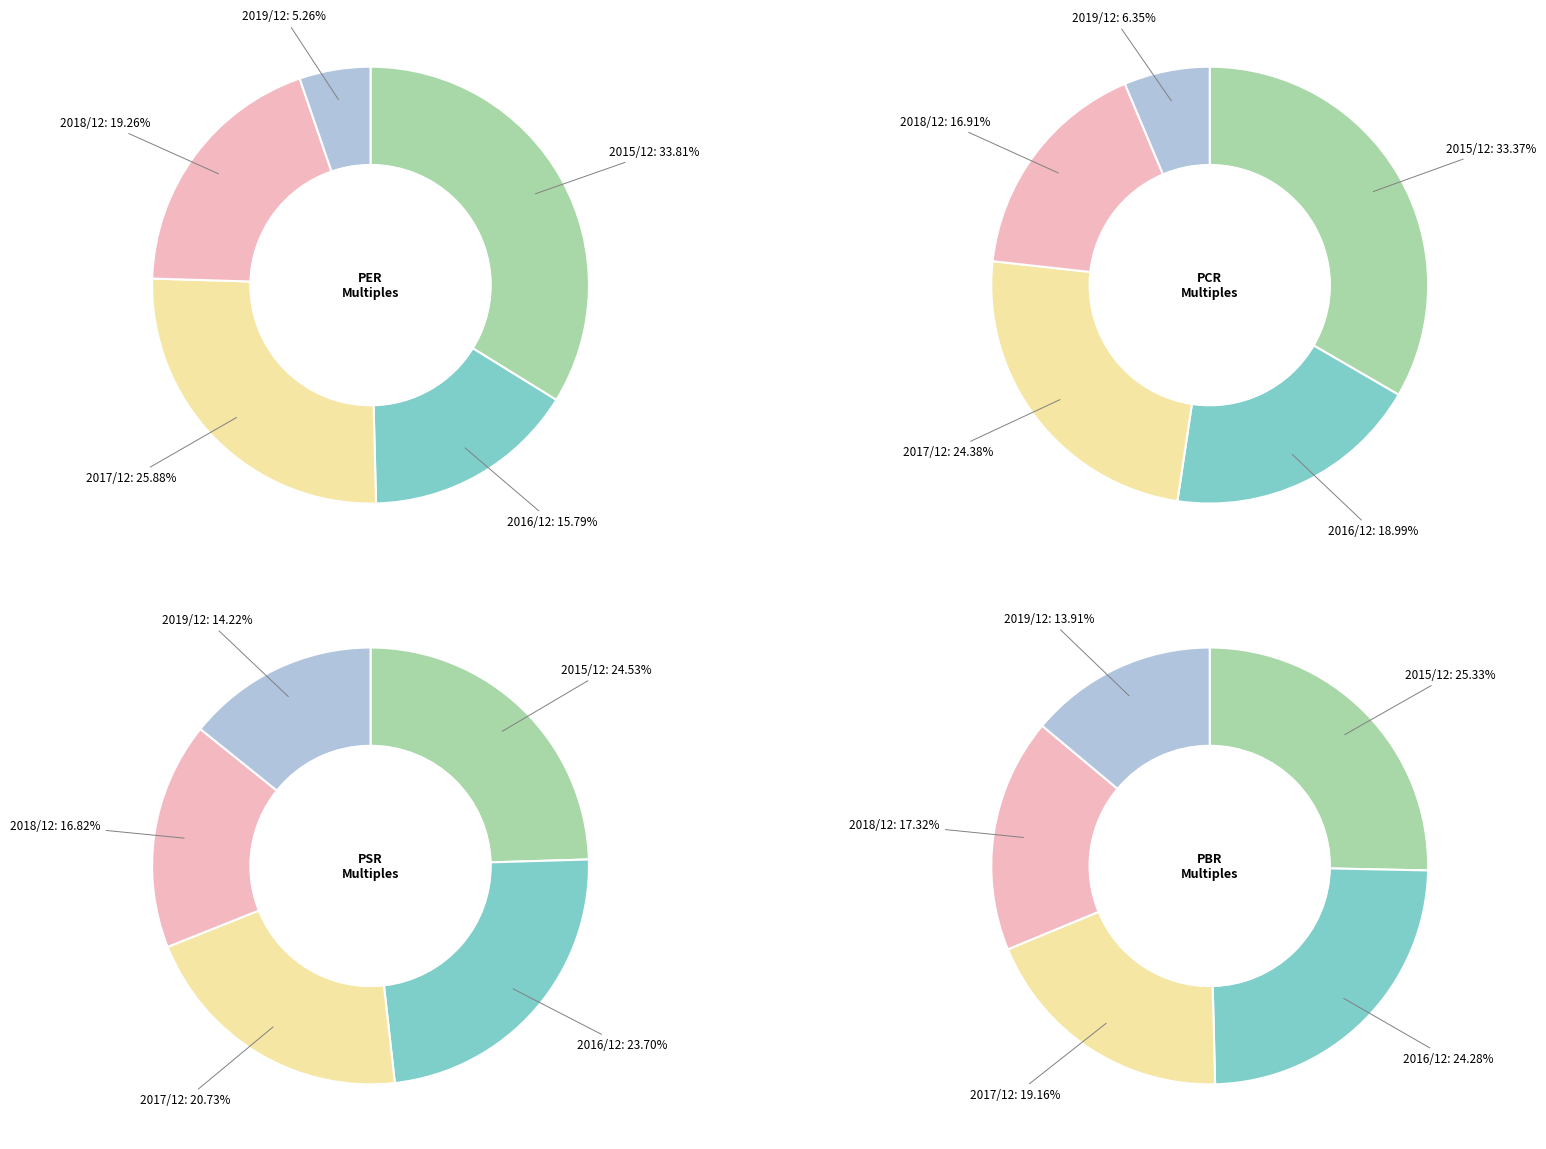

To the nearest percent, what portion does 2015/12 represent?

25%